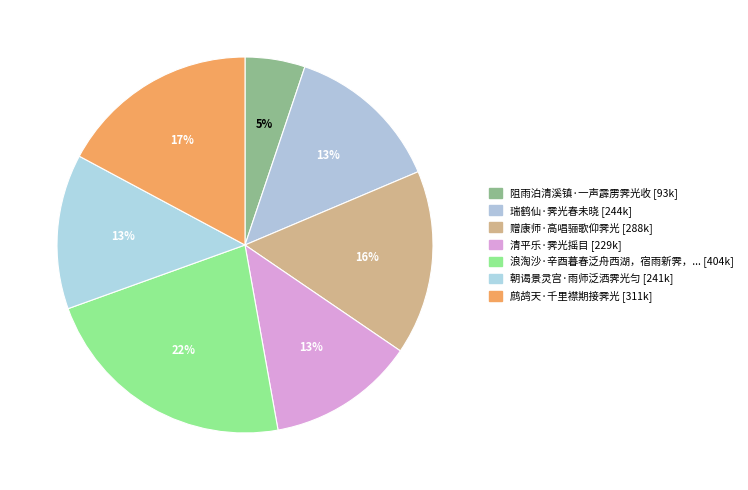

Which category has the biggest portion of the pie?

浪淘沙·辛酉暮春泛舟西湖，宿雨新霁，光景清绝